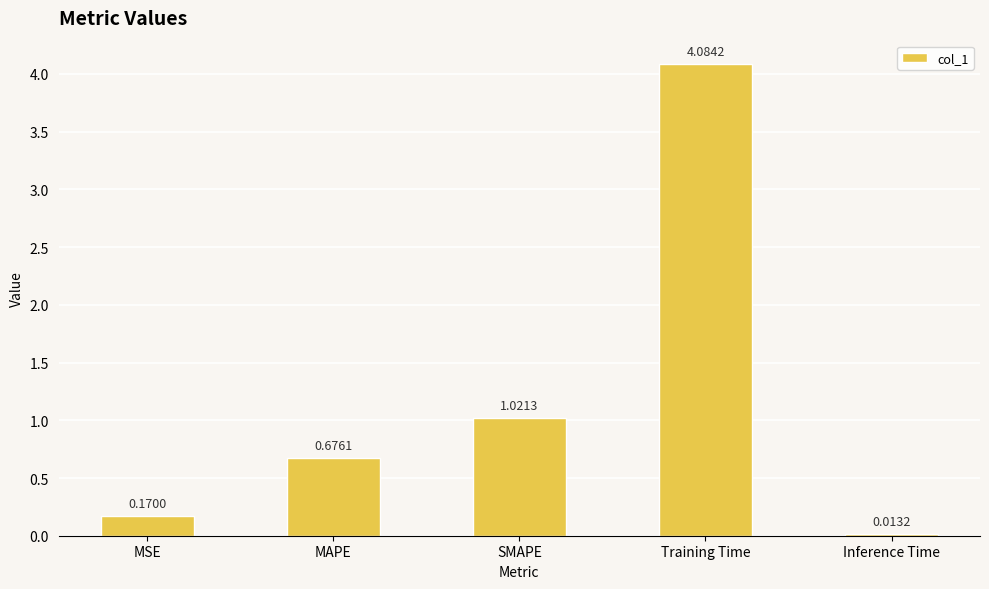

What is the sum of all values?

6.0